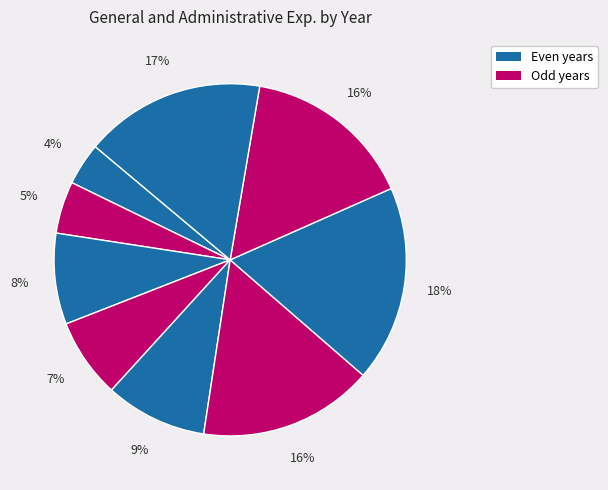

Count the number of slices in the pie.

9